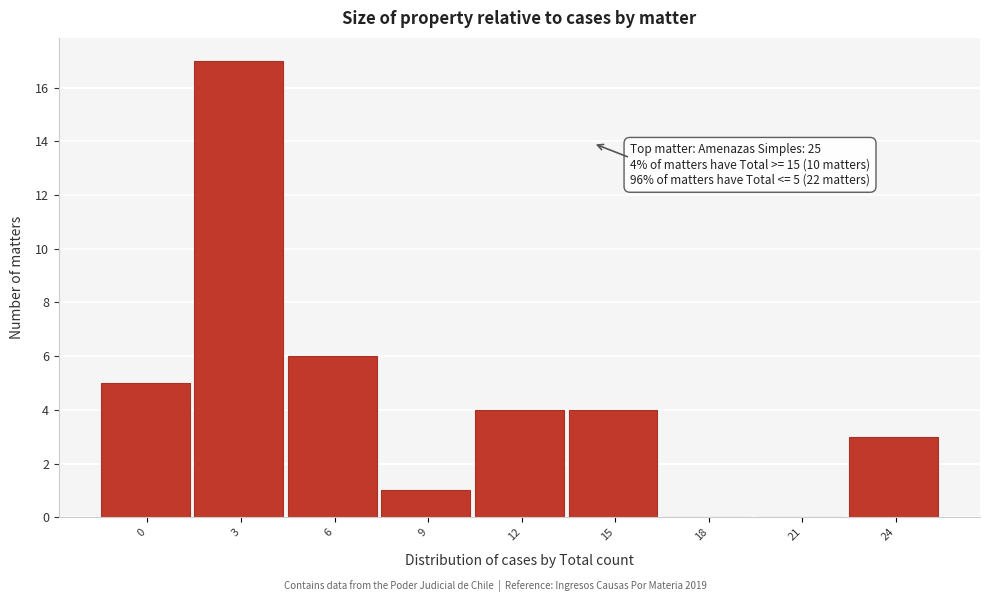

Reading left to right, extract all data points from this chart.

0=5	3=17	6=6	9=1	12=4	15=4	18=0	21=0	24=3